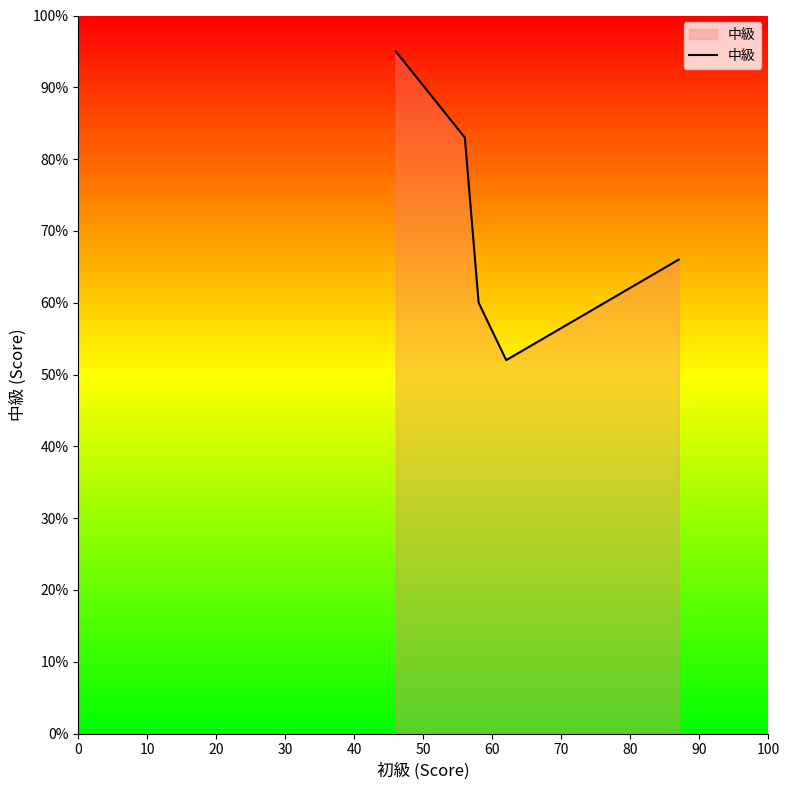

What is the difference between the second highest and minimum values?

31